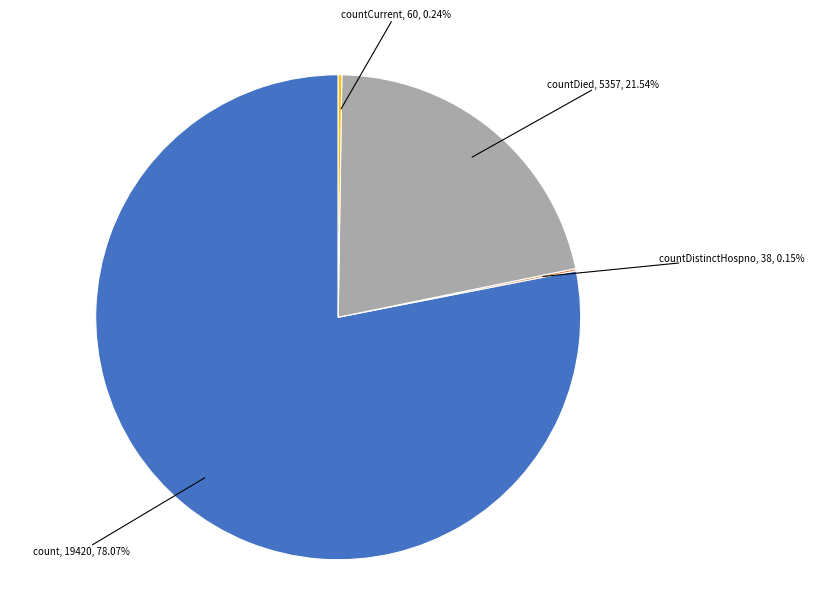

Is there any slice that represents more than half of the pie?

Yes